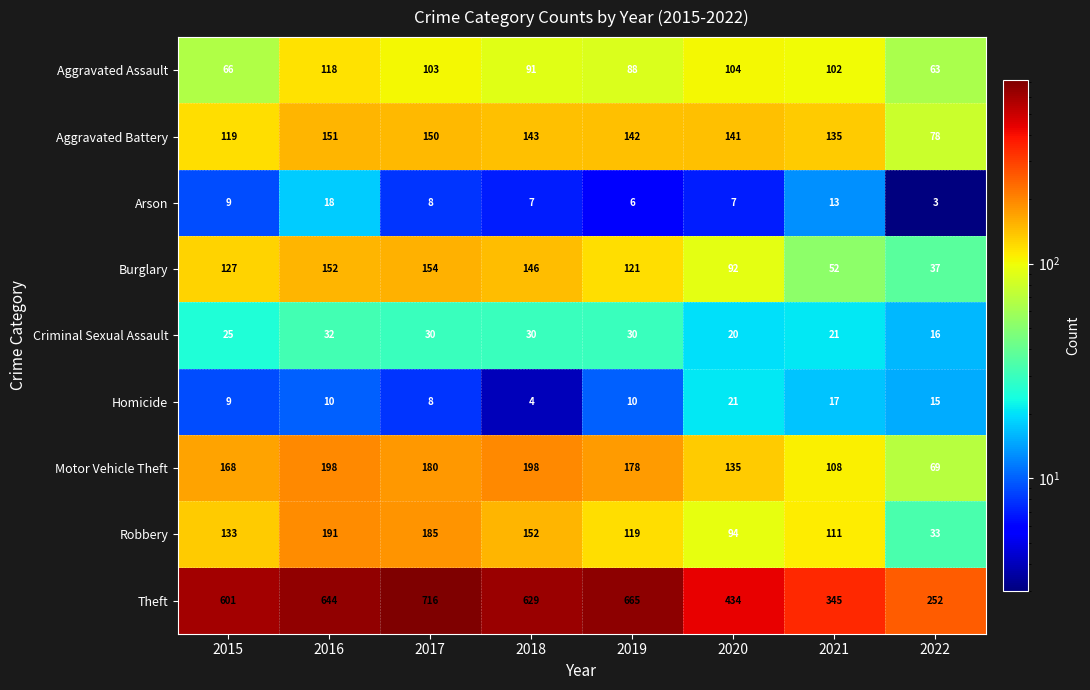

What is the difference between the maximum and minimum values in the Burglary series?

117